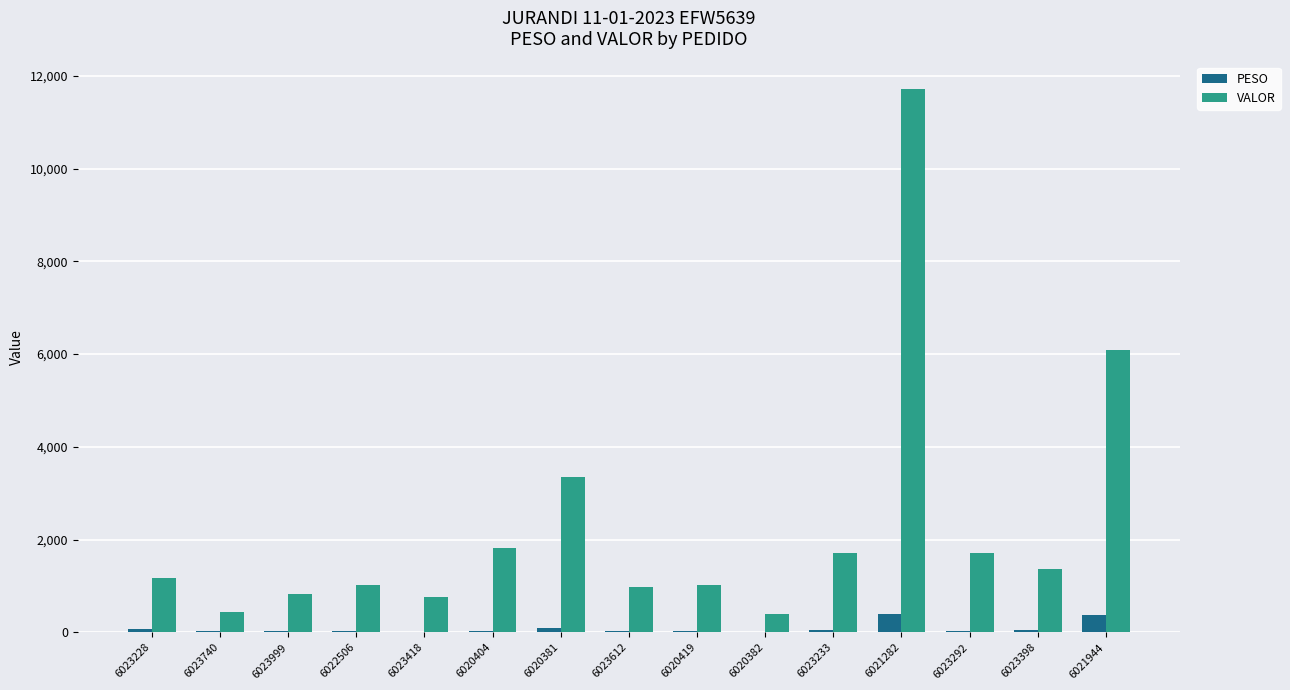

Which series changed the most between 6023228 and 6021944?

VALOR